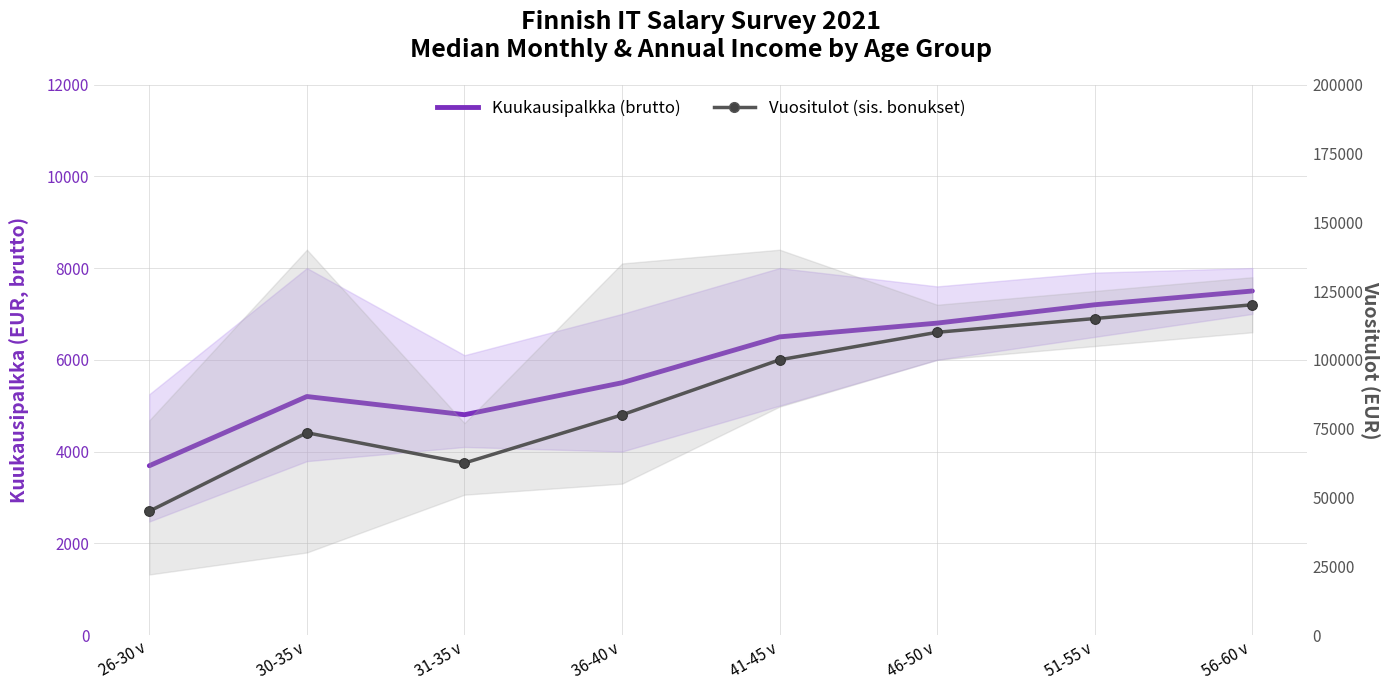

At which label does Kuukausipalkka (brutto) first exceed 6500?

46-50 v